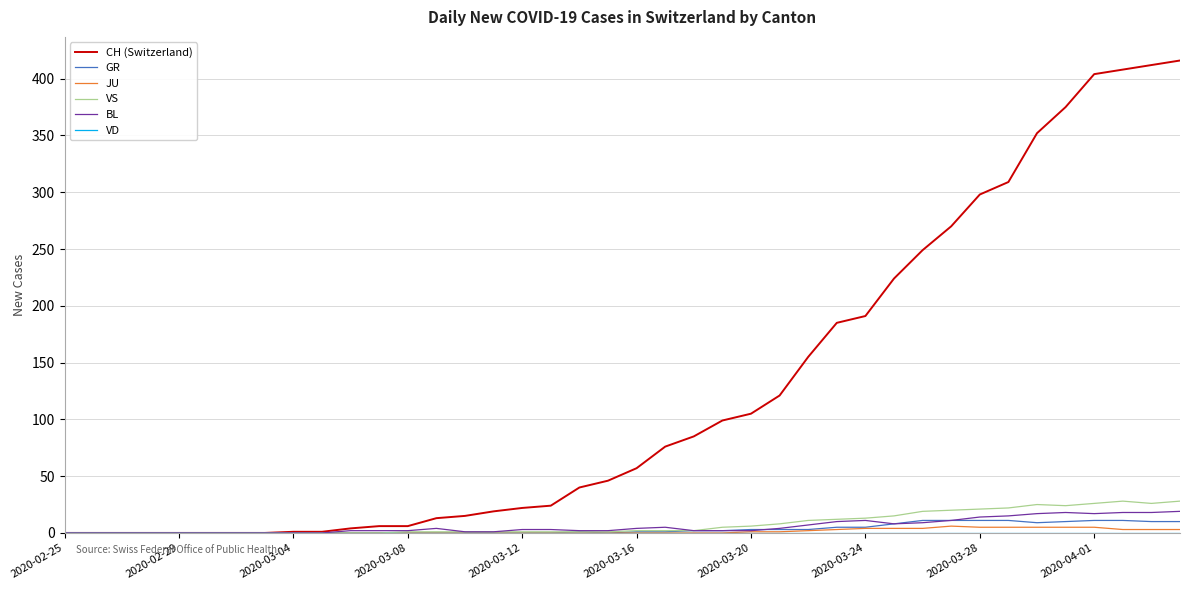

Which series has the largest total across all categories?

CH (Switzerland)